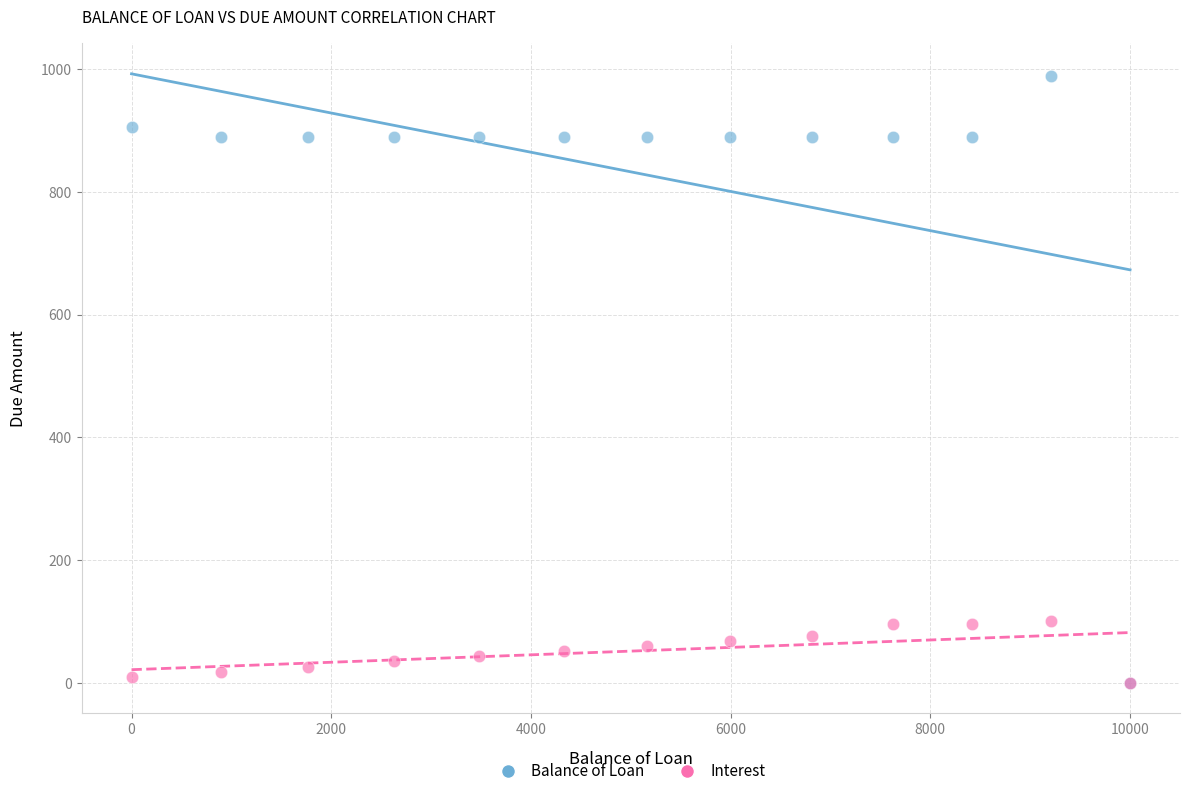

What are all the series names shown in the legend?

Balance of Loan, Interest